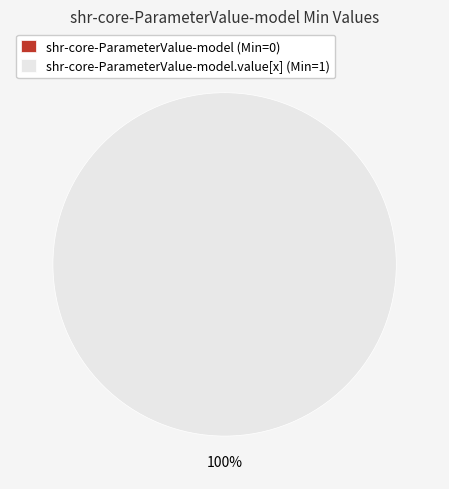

To the nearest percent, what is the difference between the shr-core-ParameterValue-model and shr-core-ParameterValue-model.value[x] slice percentages?

100%